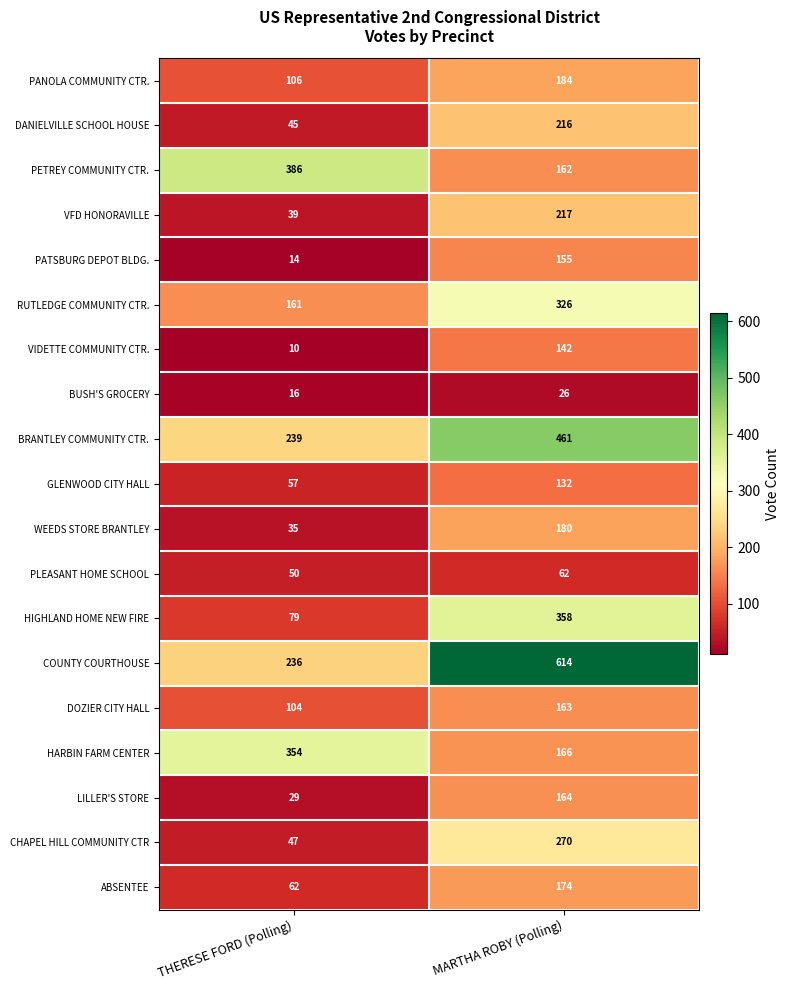

How many series are shown in this chart?

19